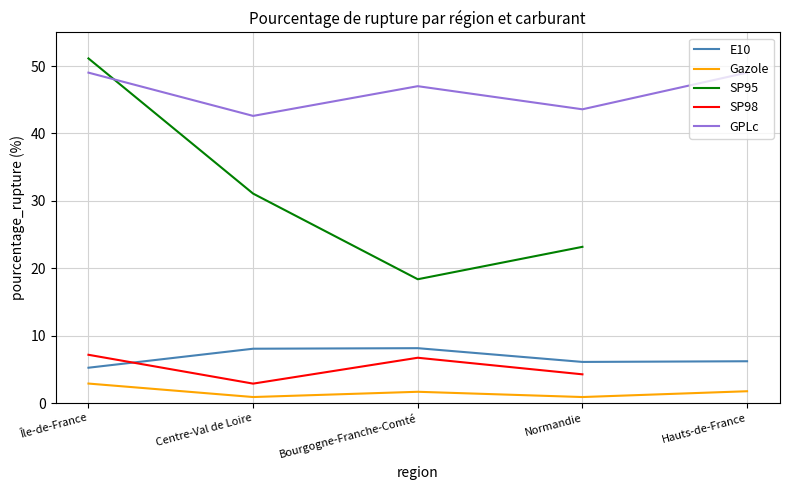

What are all the series names shown in the legend?

E10, Gazole, SP95, SP98, GPLc